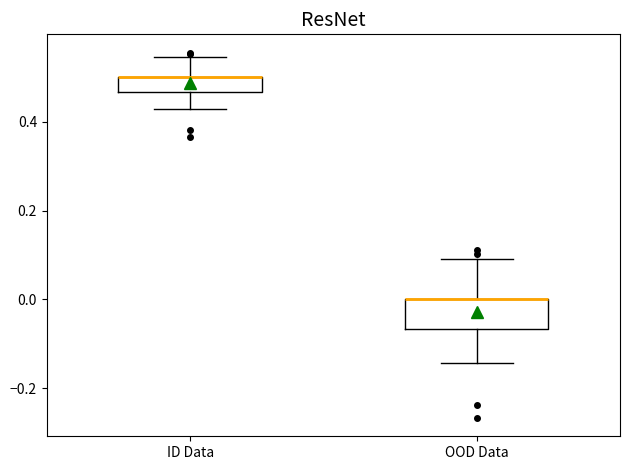

Comparing the boxes themselves (not the whiskers), which one is the tallest?

OOD Data